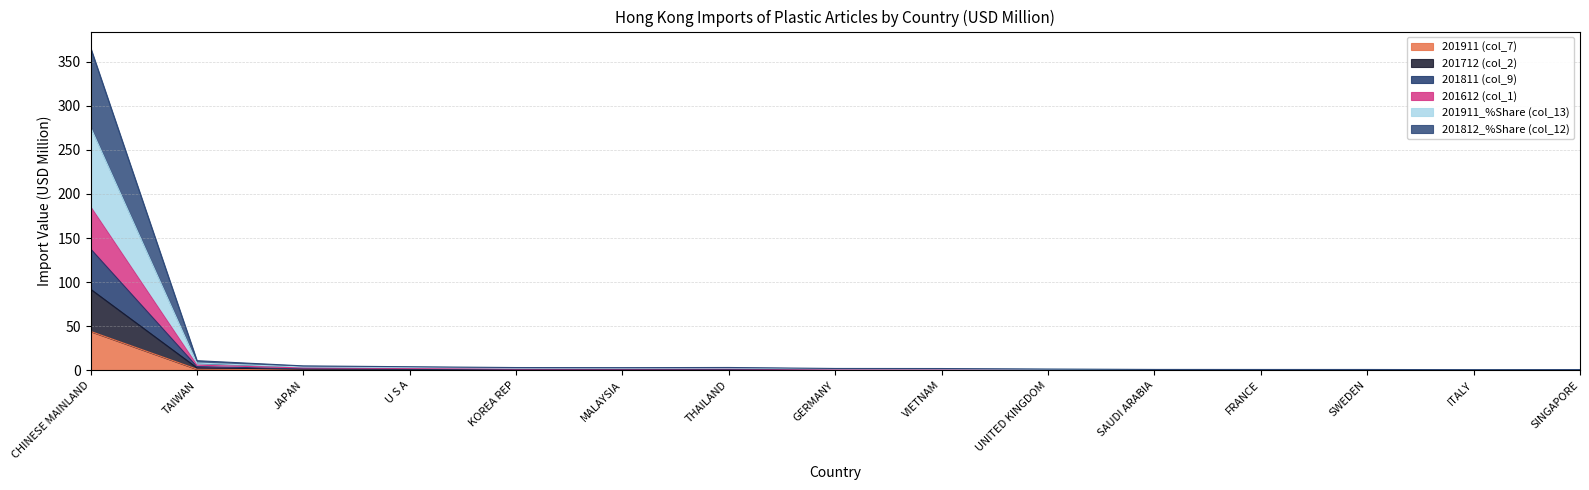

At which category is the sum across all series the highest?

CHINESE MAINLAND